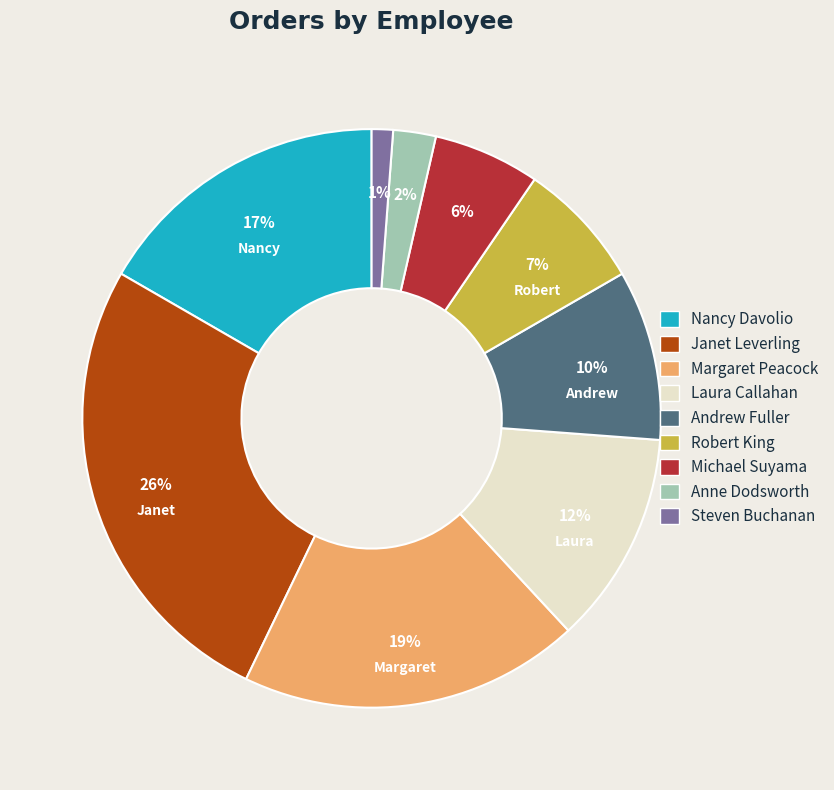

To the nearest percent, what portion does Janet Leverling represent?

26%